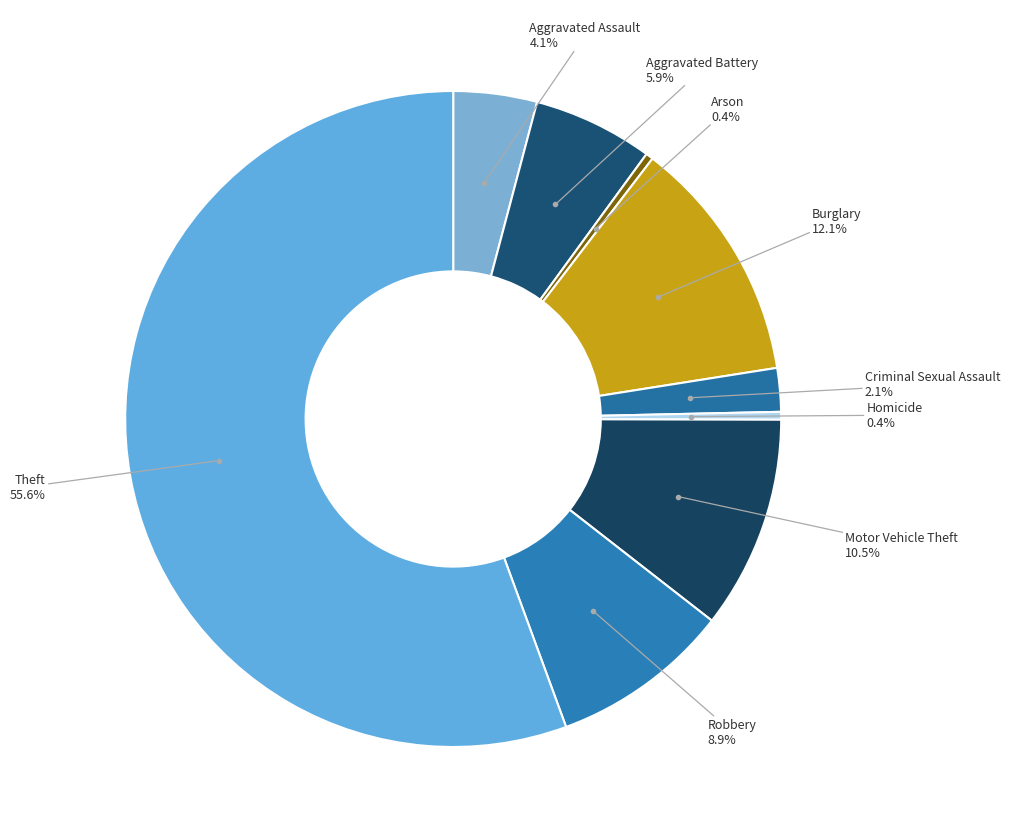

Is there a majority slice in this chart?

Yes